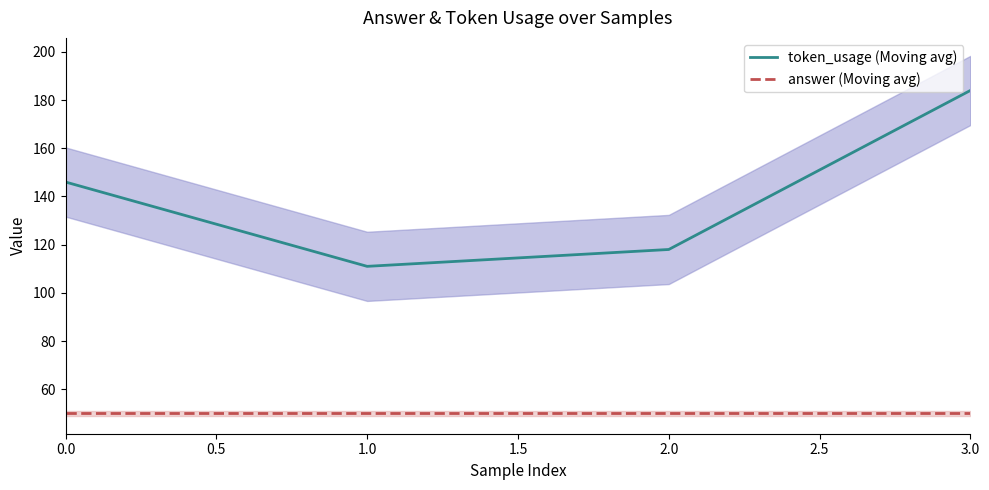

How many lines are shown in the chart?

2